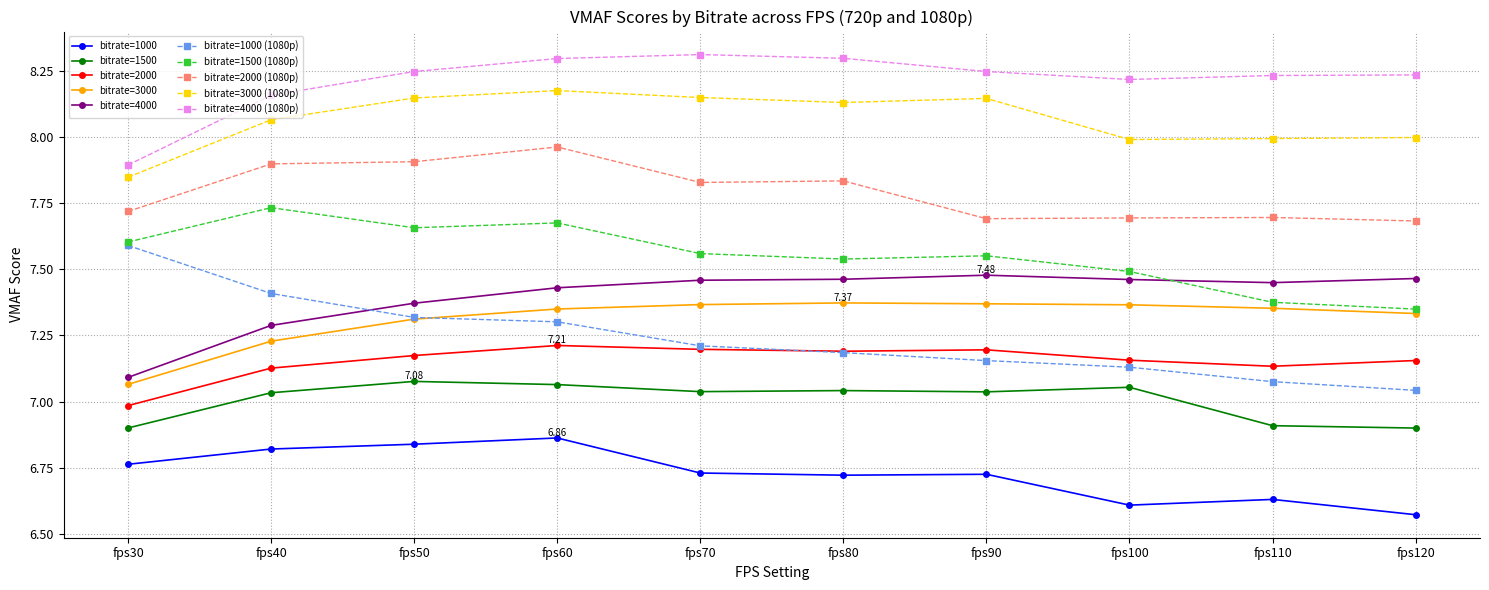

What is the difference between the highest and lowest values at fps60?

1.4